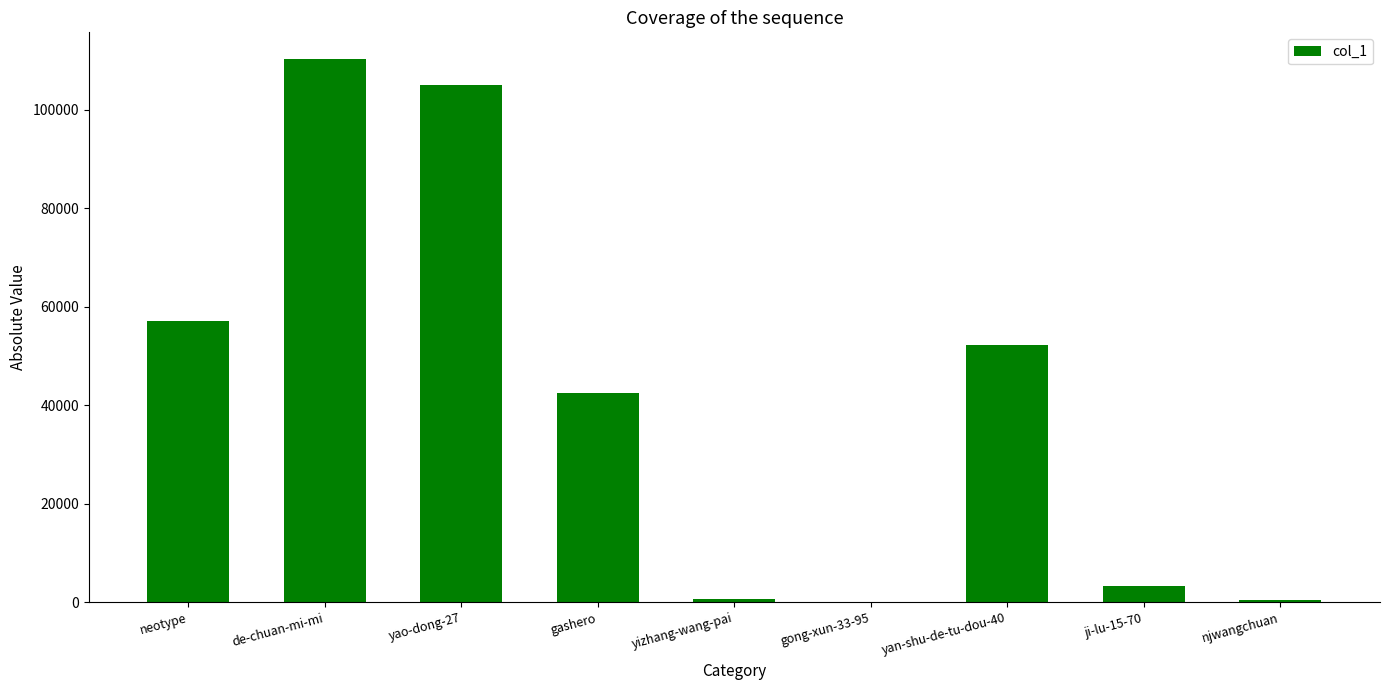

What is the greatest value displayed?

110252